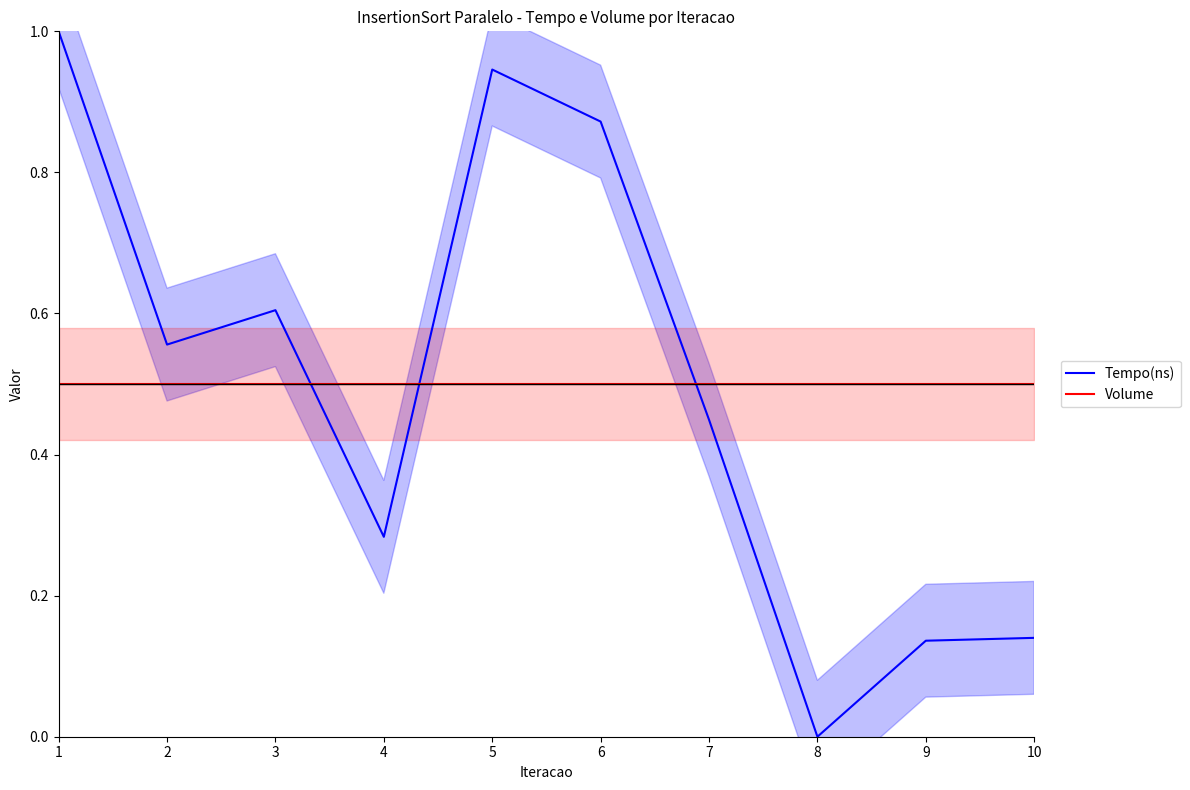

List the series in order of their overall mean, highest first.

Volume, Tempo(ns)